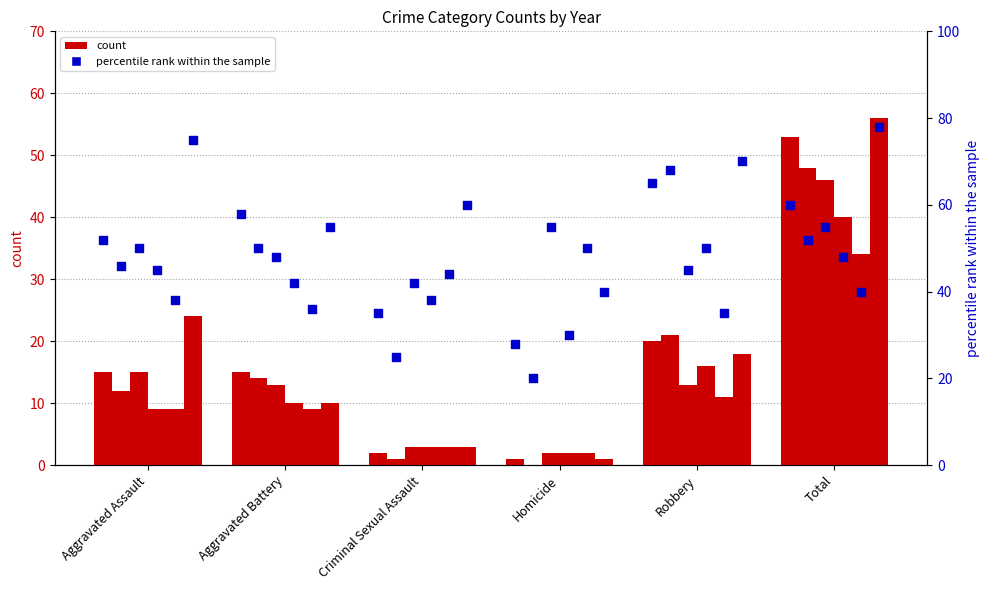

Is the value of 2024 at Aggravated Battery greater than the value of 2023 at Aggravated Battery?

Yes